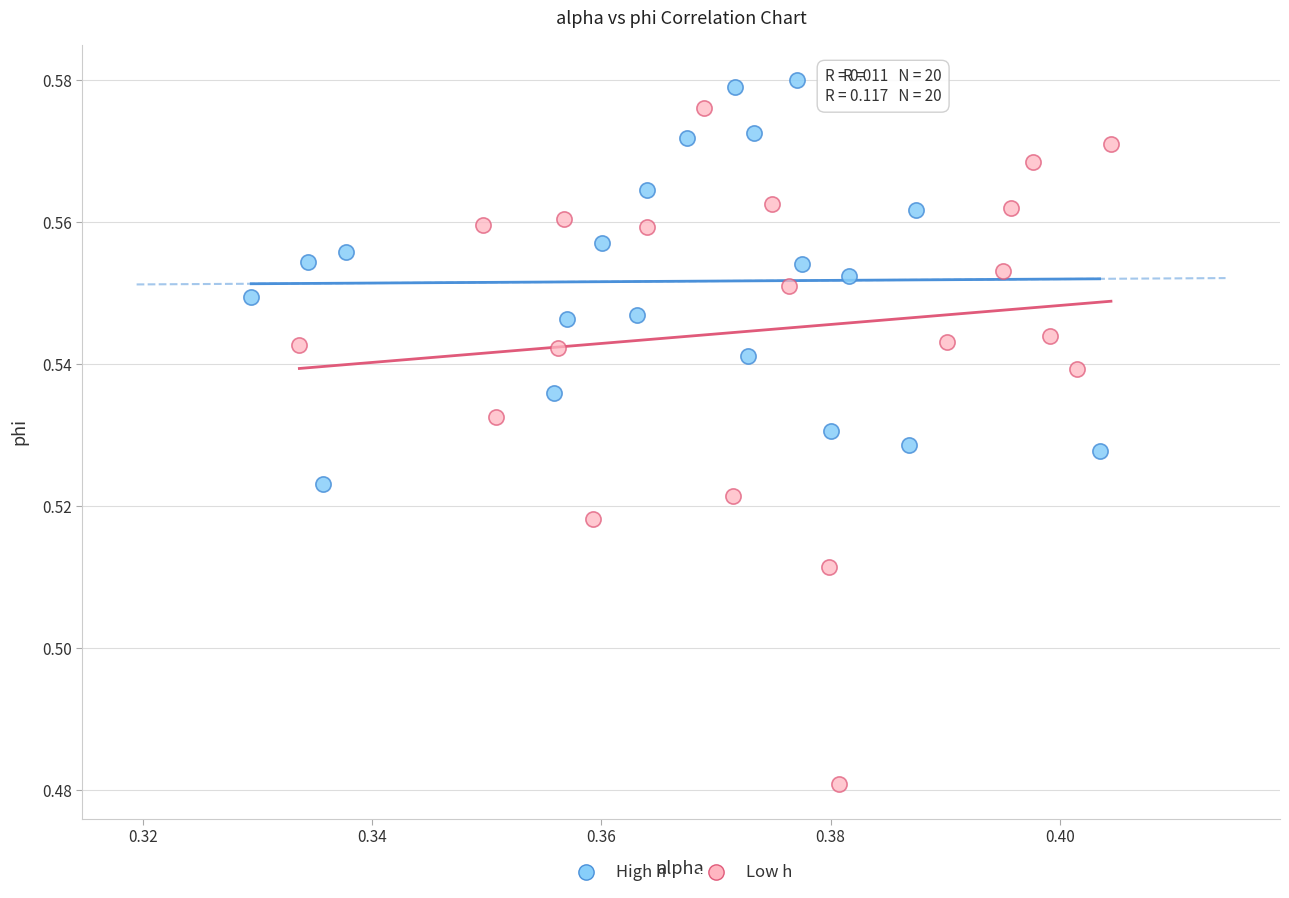

Which series reaches the minimum Y coordinate?

Low h